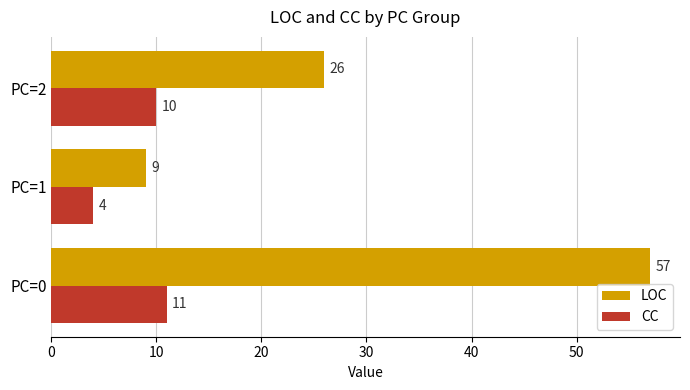

What is the minimum value shown in the chart?

4